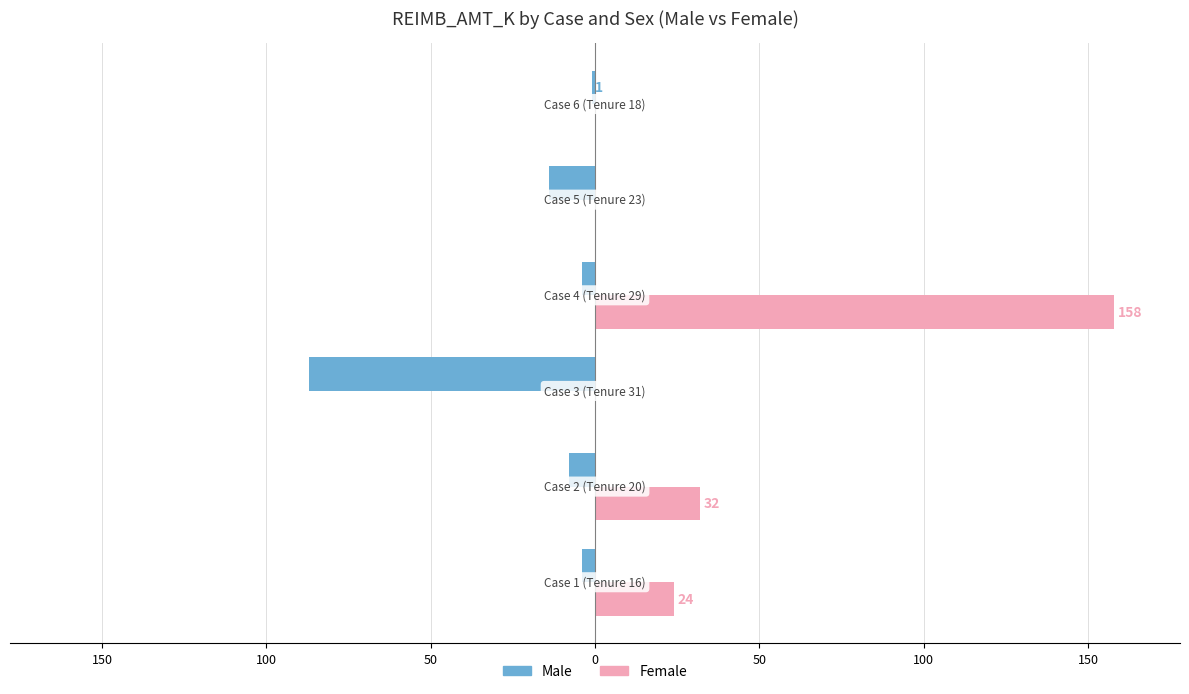

What are all the series names shown in the legend?

Male, Female